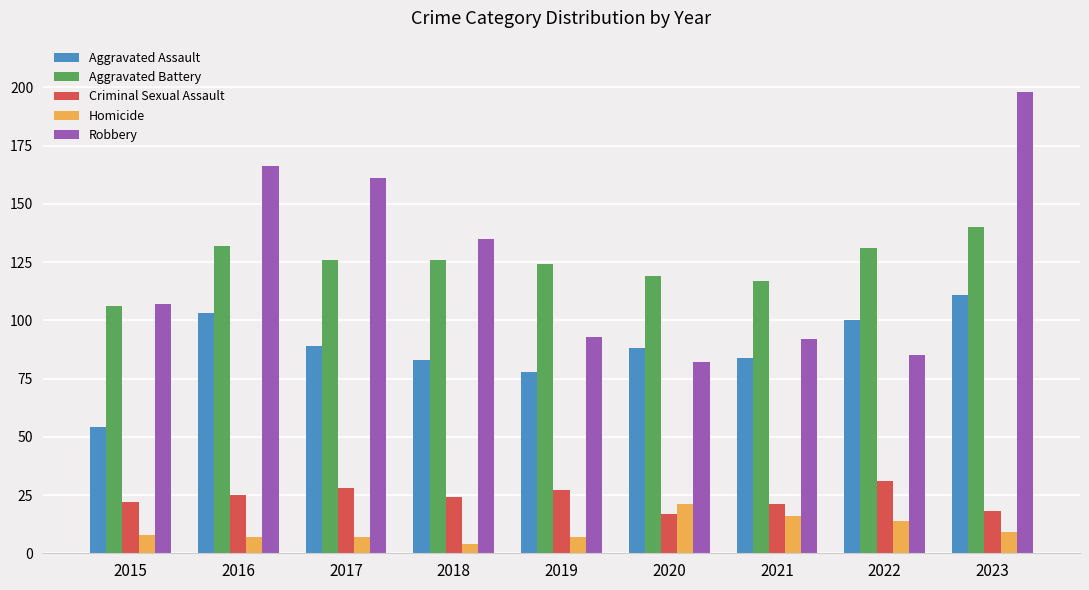

How many categories are shown in the chart?

9